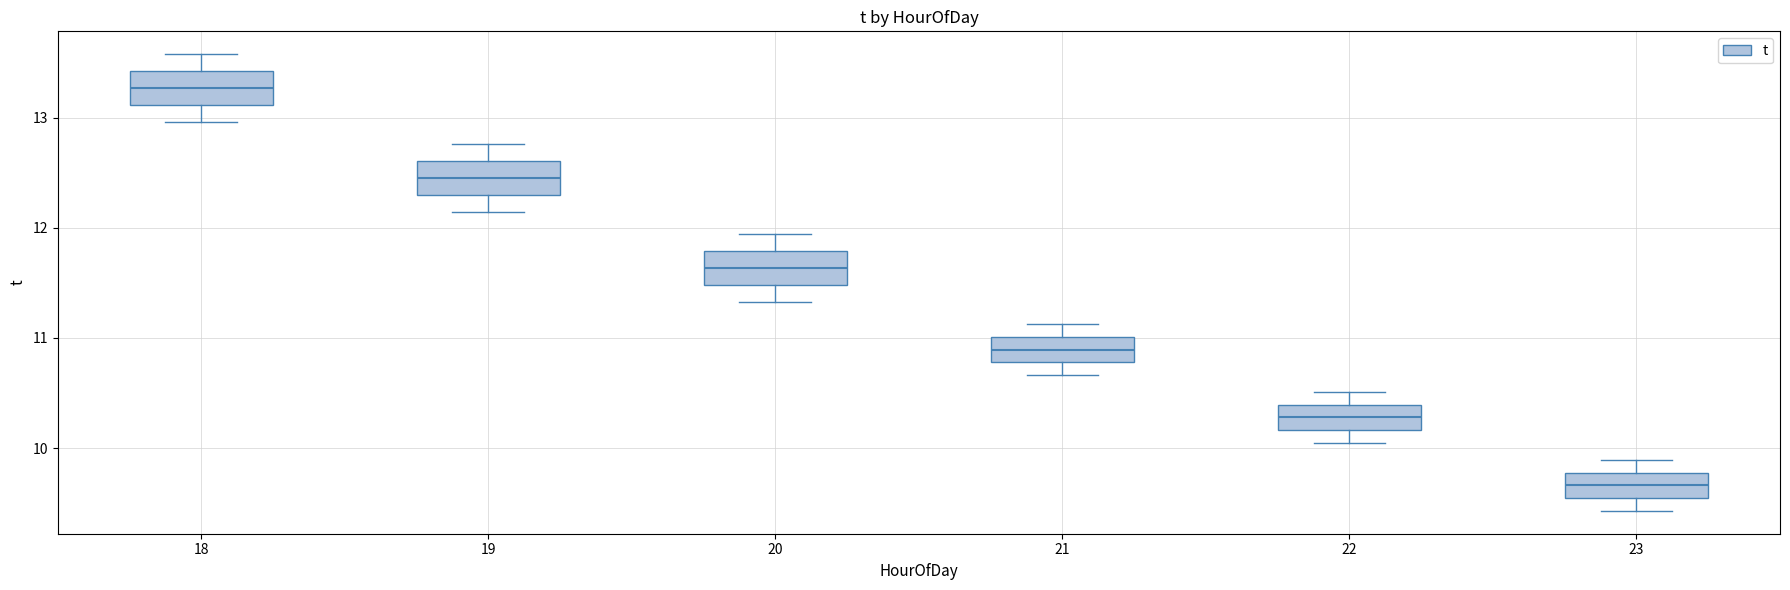

Which box's median line is the lowest?

23